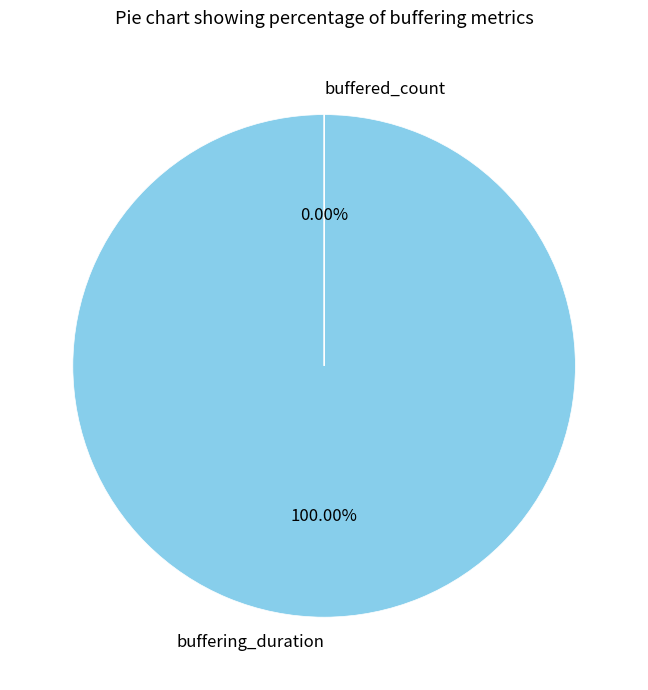

The buffering_duration slice represents 92% of the pie. True or false?

False